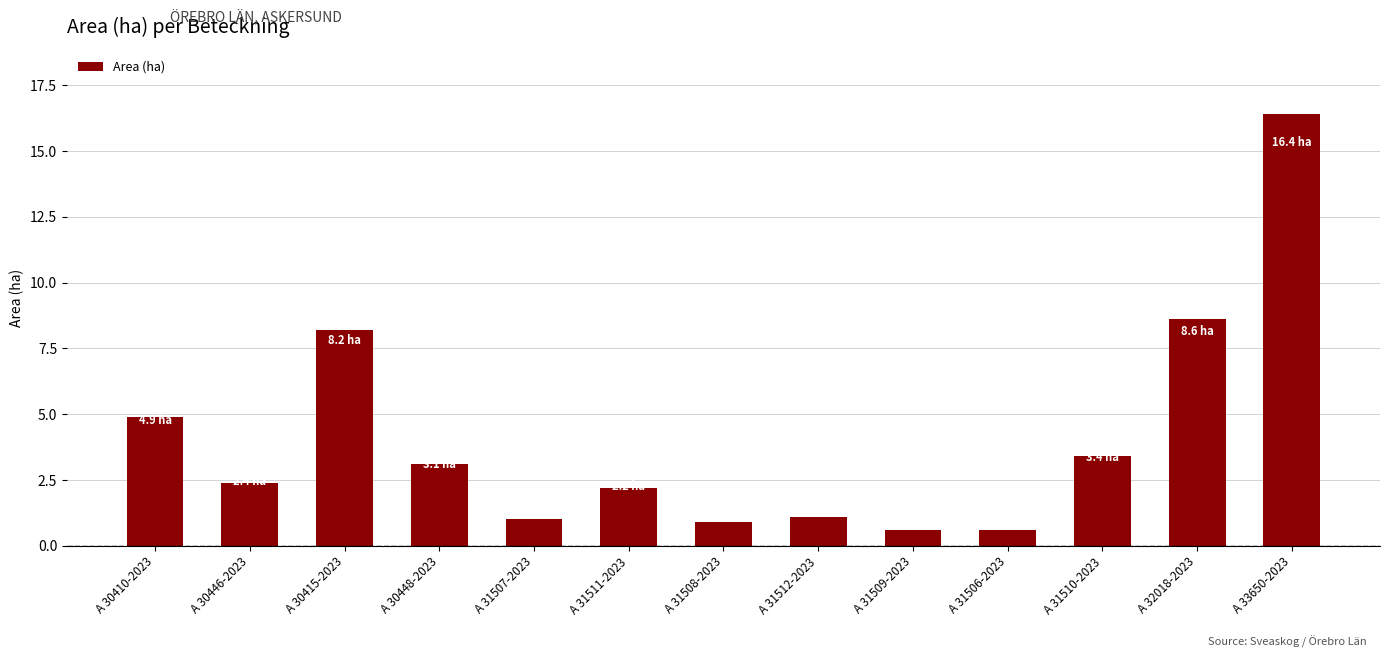

The value at A 33650-2023 is 26.6. True or false?

False